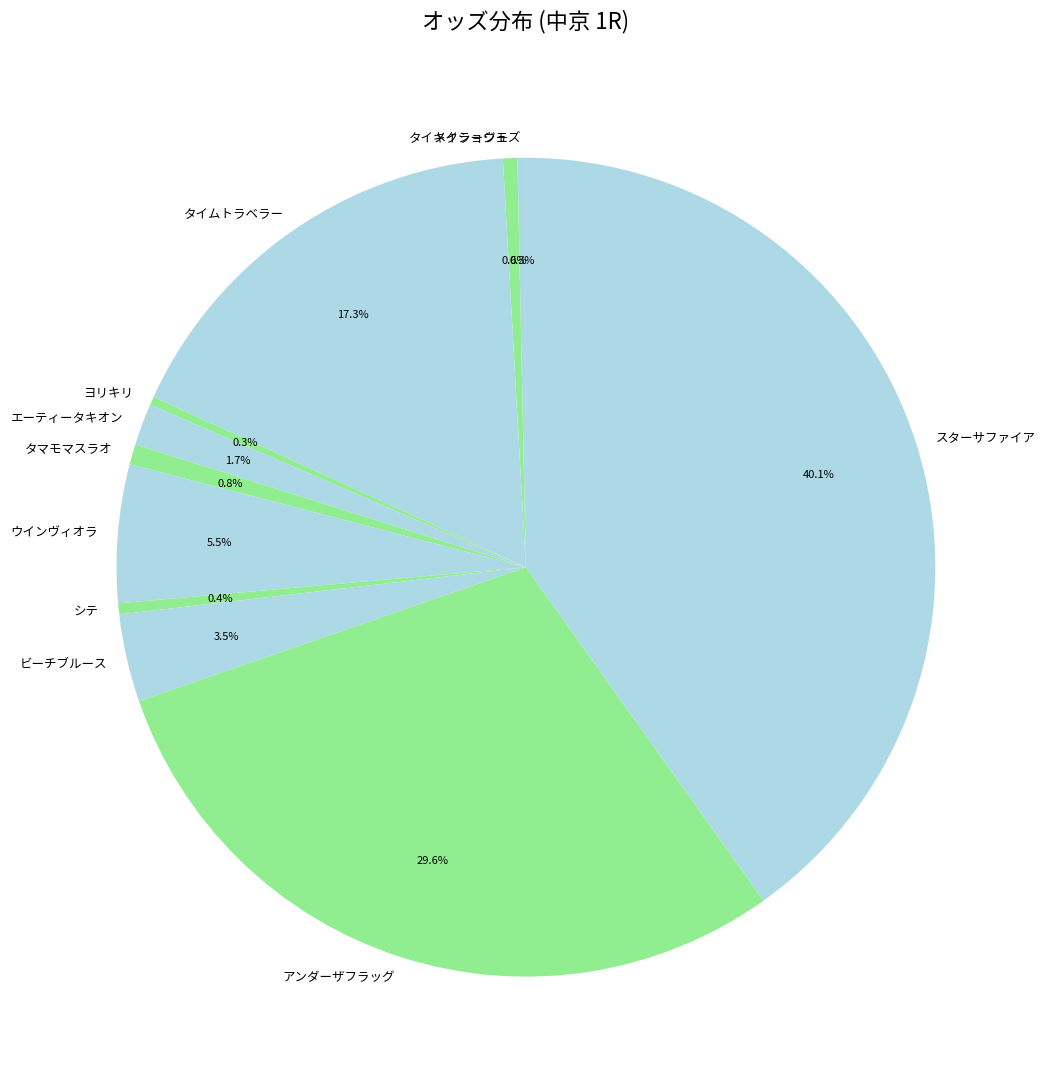

Do タイムトラベラー and ヨリキリ together represent more than half of the pie?

No